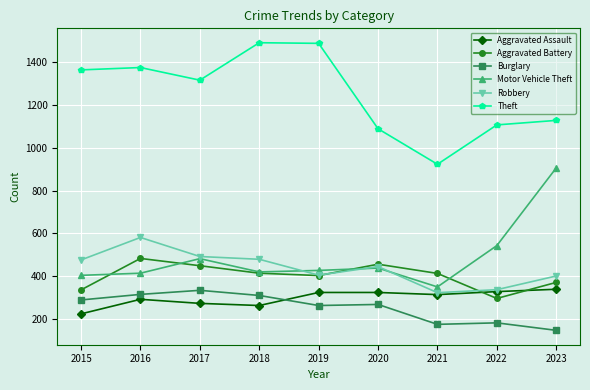

The value of Aggravated Battery at 2023 is 371. True or false?

True